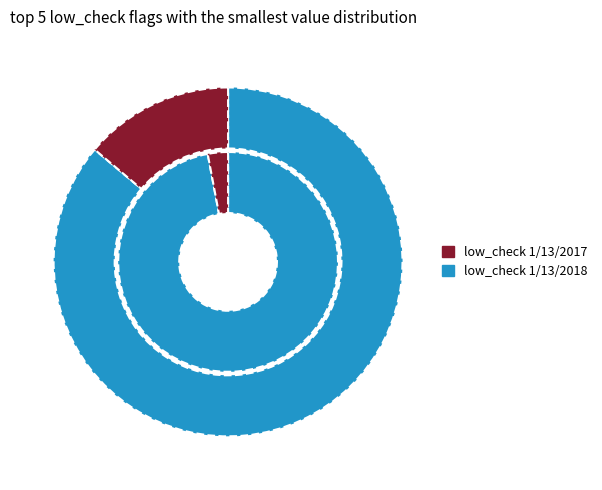

Is there a majority slice in this chart?

Yes